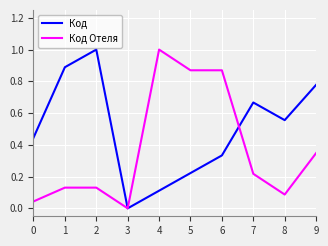

Rank the series at 5 from lowest to highest value.

Код, Код Отеля